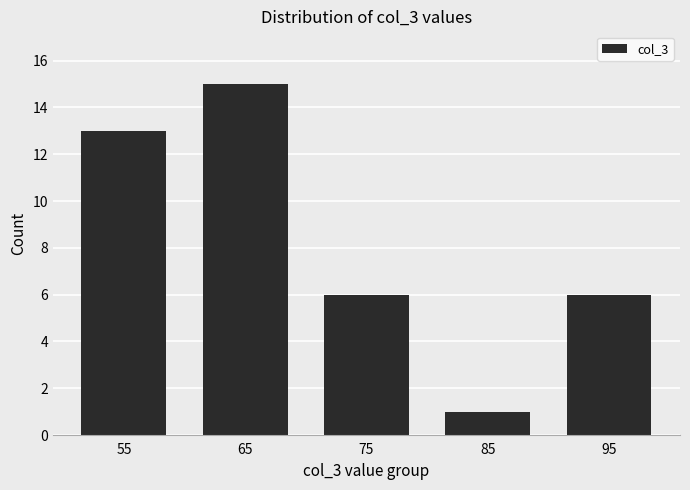

Reading left to right, extract all data points from this chart.

13	15	6	1	6